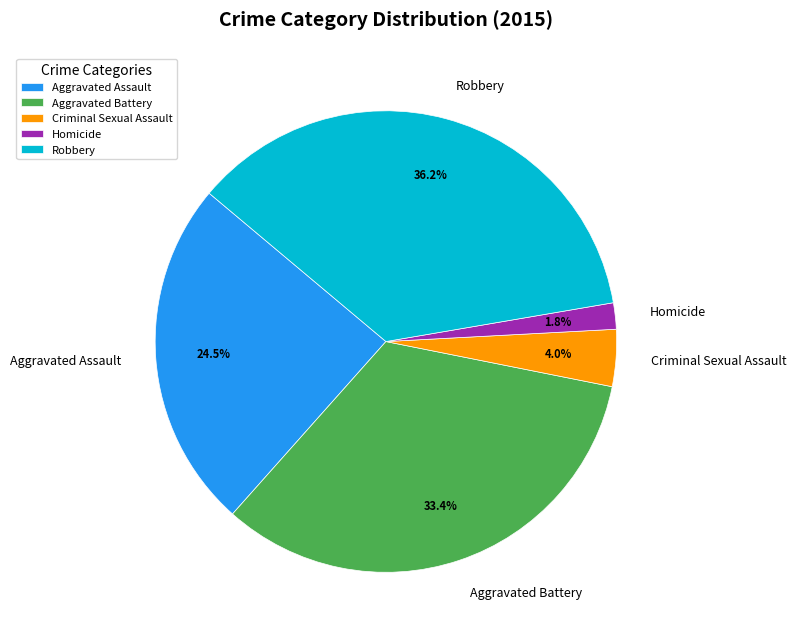

How many slices are in this pie chart?

5